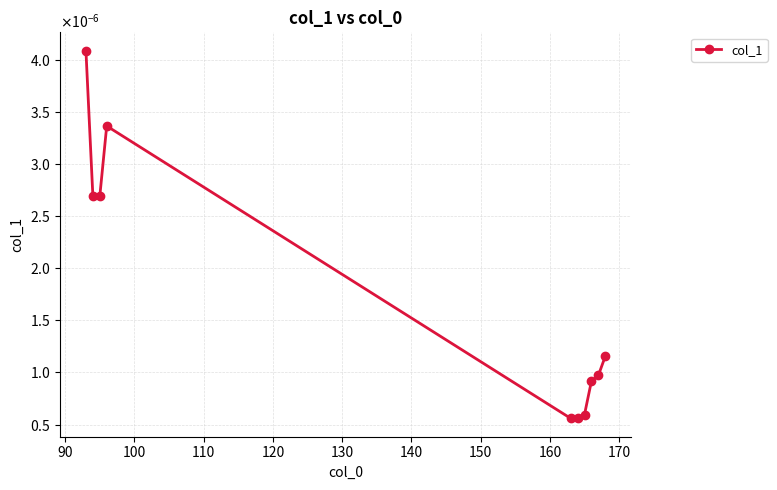

Does the chart have visible grid lines?

Yes